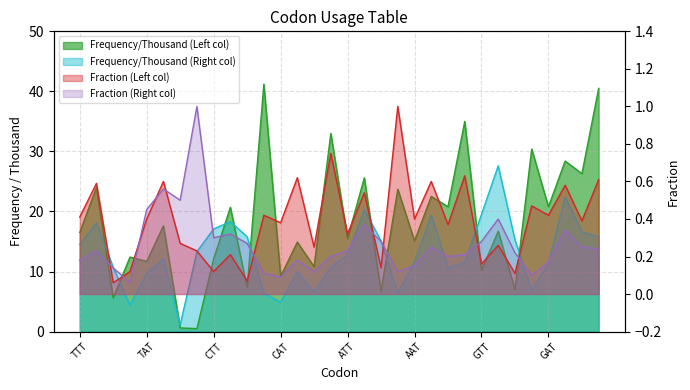

What is the sum of all Fraction (Left col) values?

12.5